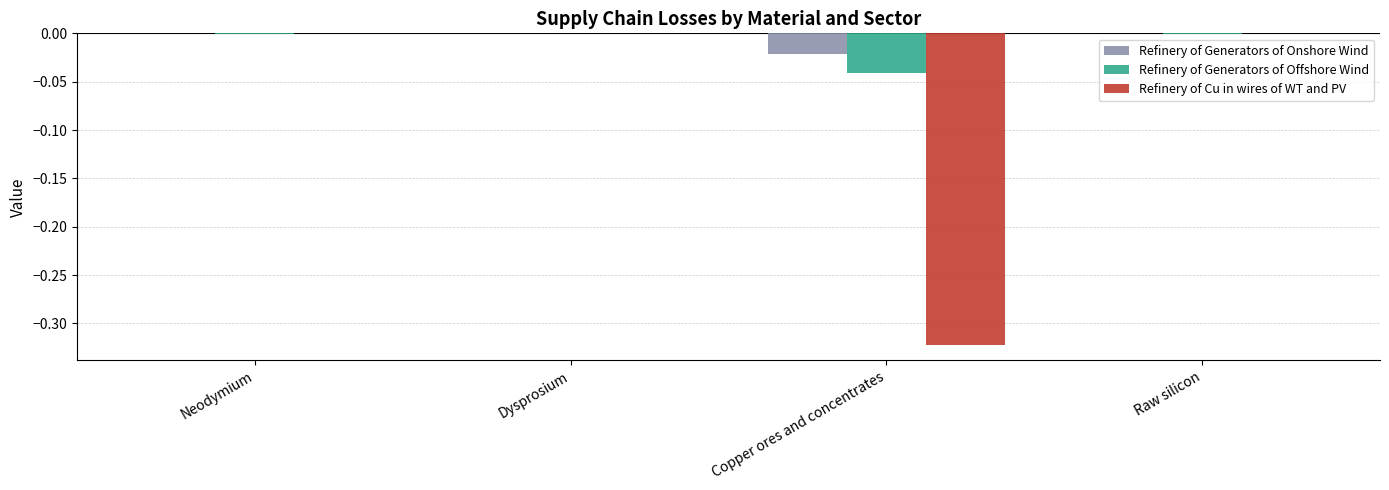

Which series changed the most between Copper ores and concentrates and Raw silicon?

Refinery of Cu in wires of WT and PV